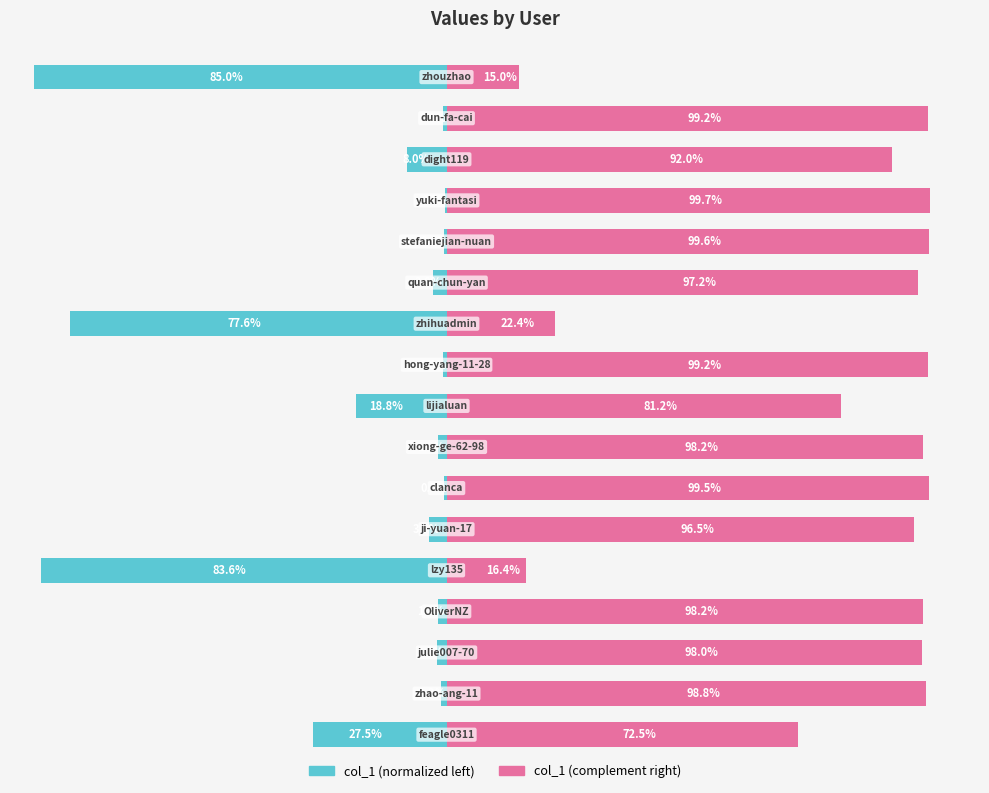

List the series in order of their peak value, lowest first.

col_1 (left), col_1 (right)